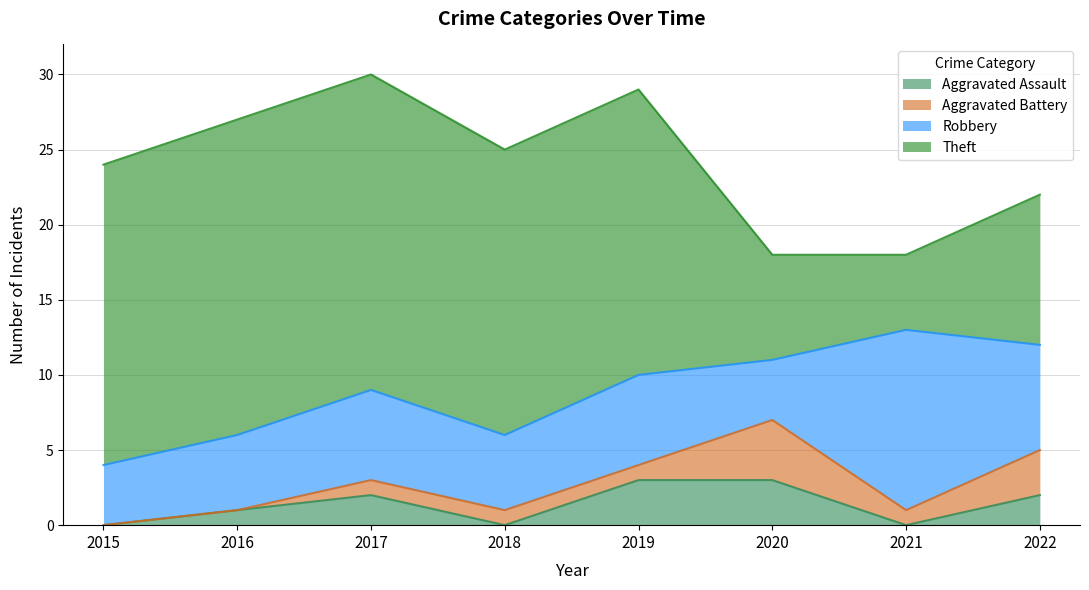

What is the sum of the Robbery values at 2015 and 2018?

9